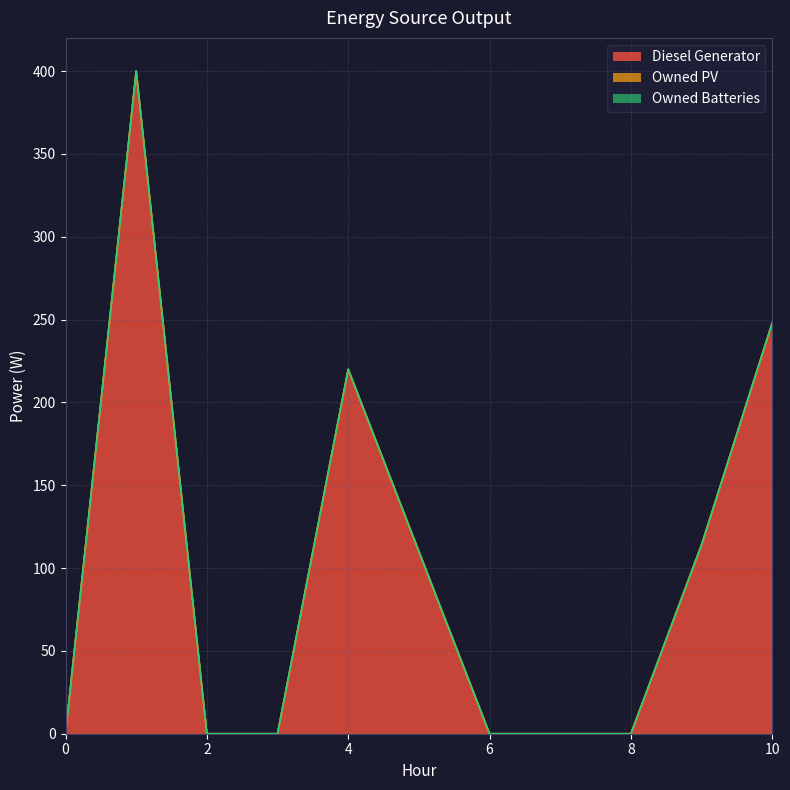

True or false: Diesel Generator and Owned PV cross at least once.

False